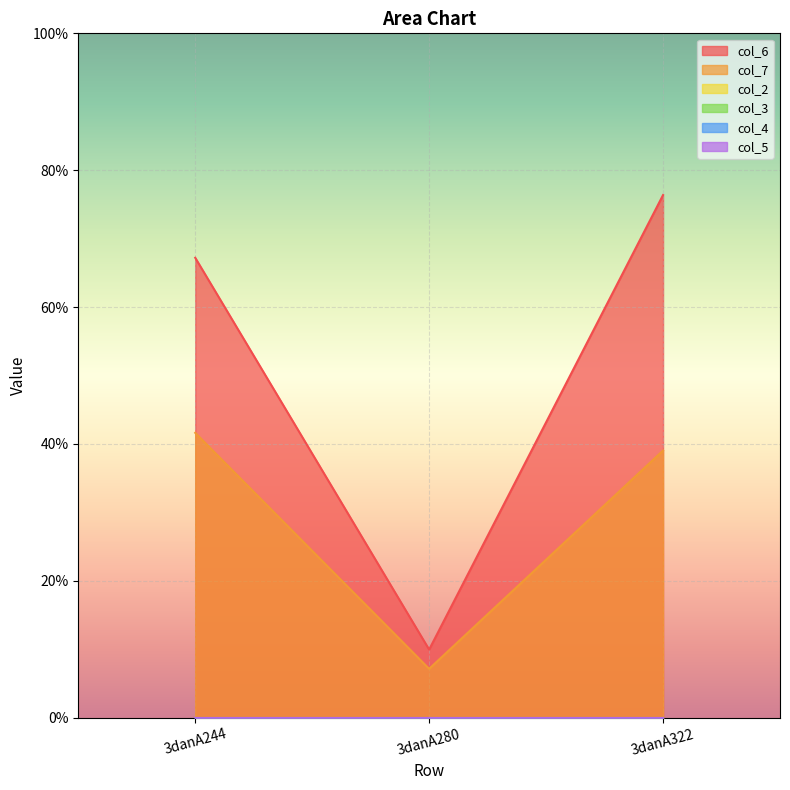

What is the value of the col_7 point at the 2nd from the left?

7.1